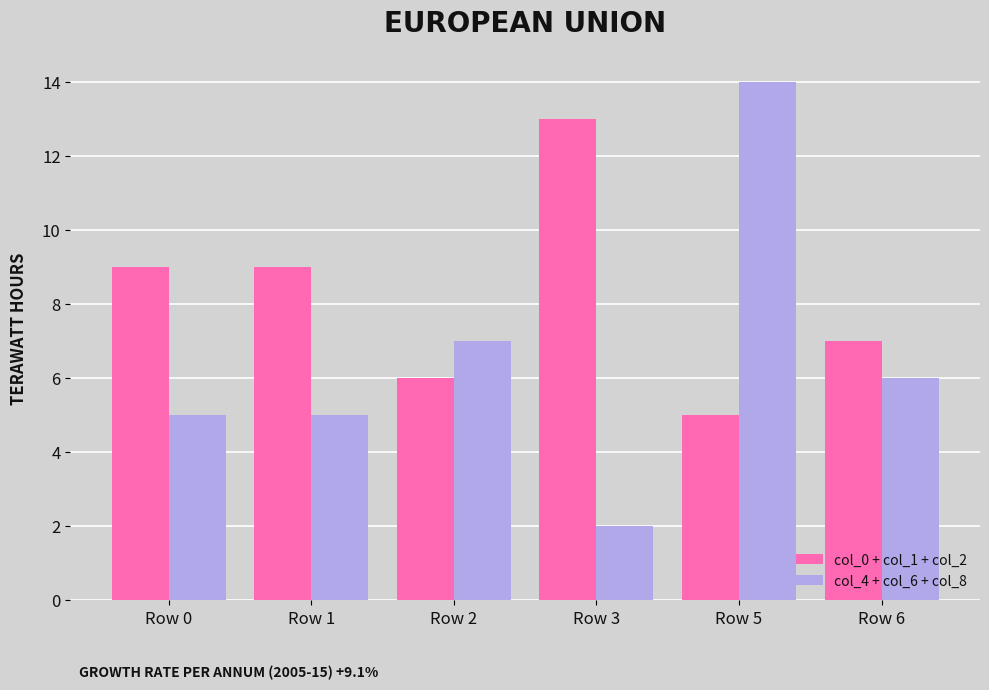

Reading left to right, list all the values displayed in this chart.

col_0 + col_1 + col_2: 9	9	6	13	5	7
col_4 + col_6 + col_8: 5	5	7	2	14	6